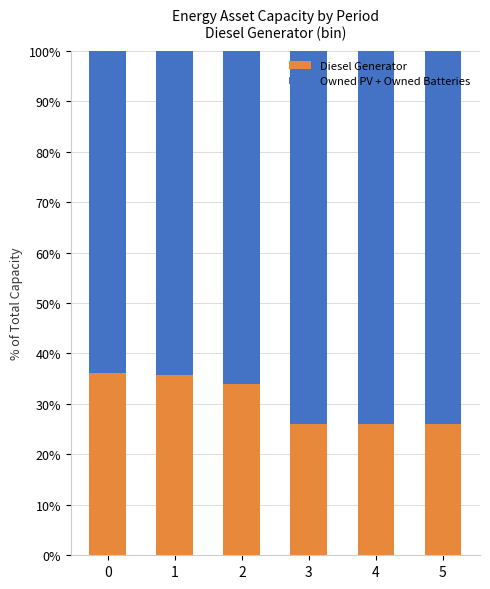

What is the average value of the Diesel Generator series?

30.6